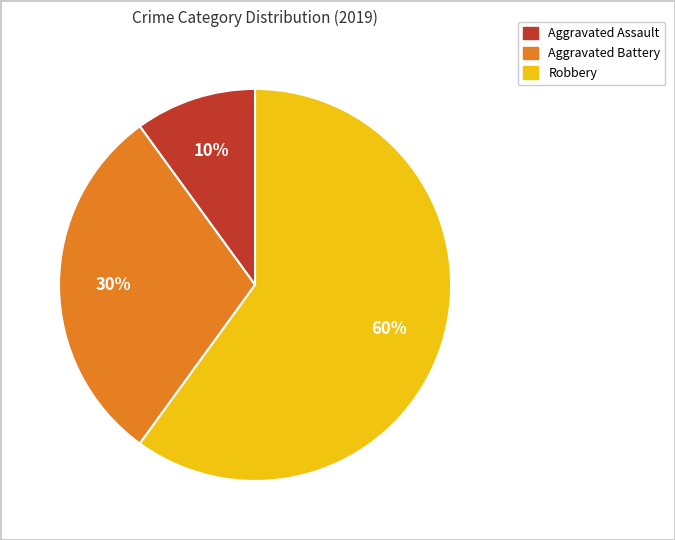

Combined, do Aggravated Battery and Aggravated Assault account for over 50%?

No